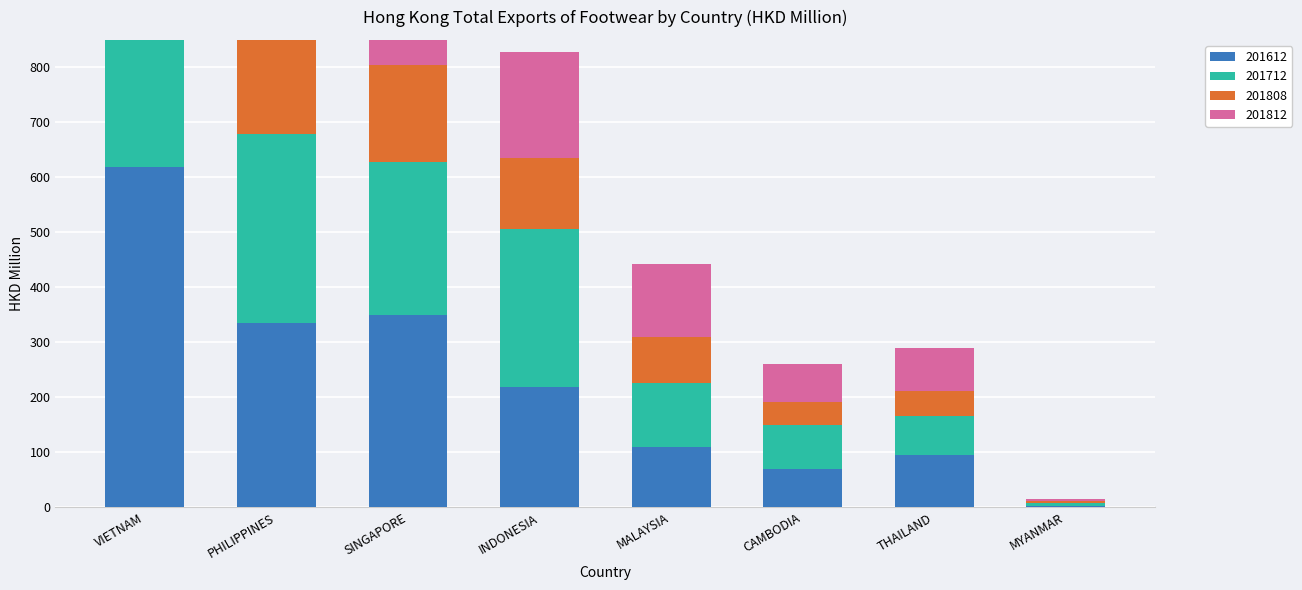

What position from the right is MALAYSIA?

4